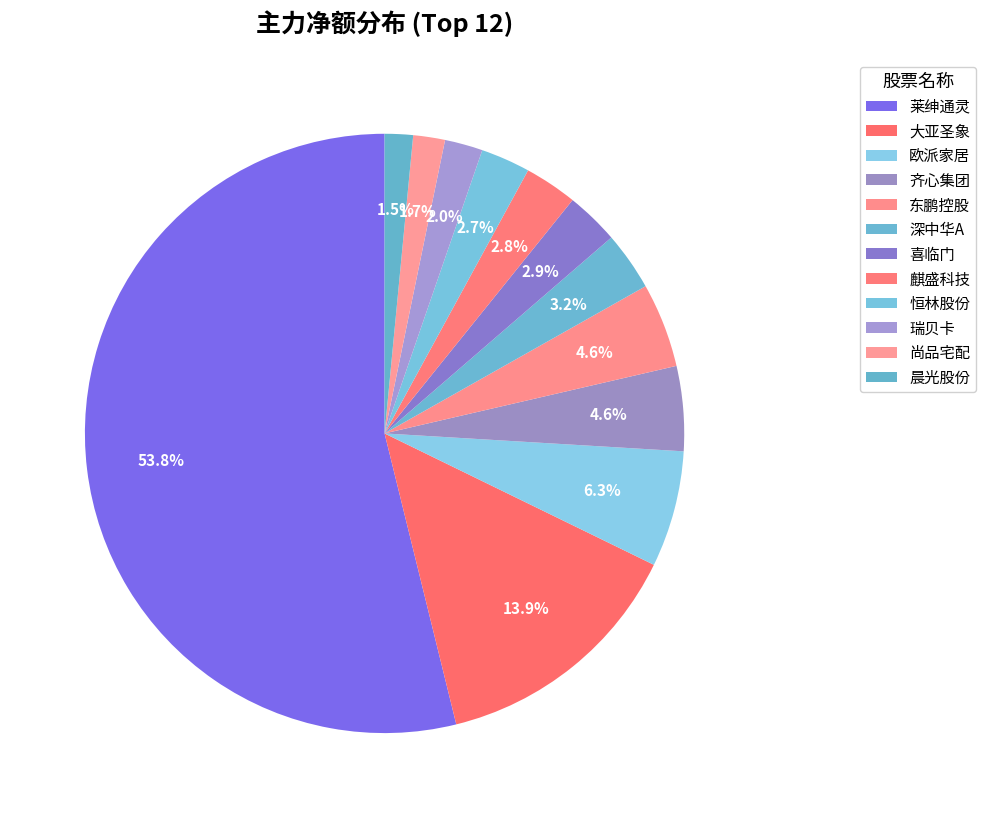

How many segments does this pie chart have?

12